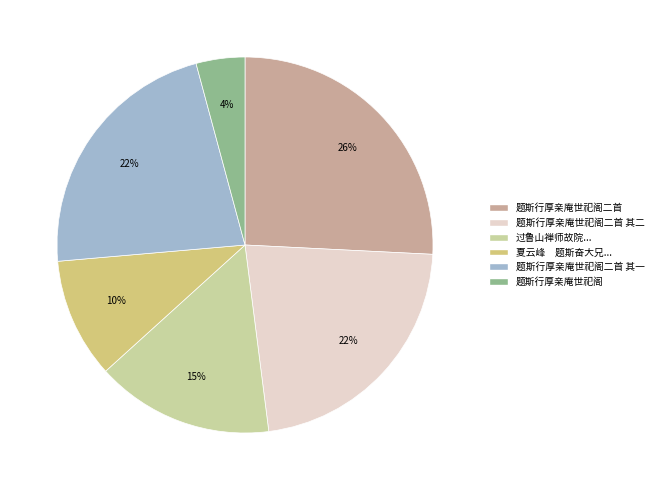

To the nearest percent, what is the average slice percentage?

17%